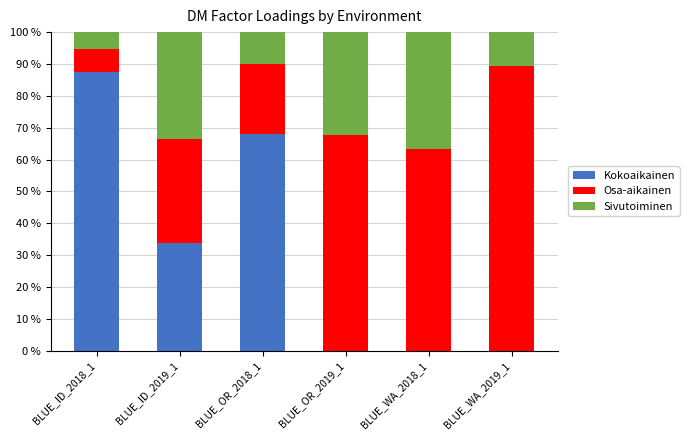

What is the sum of all Osa-aikainen values?

2.8